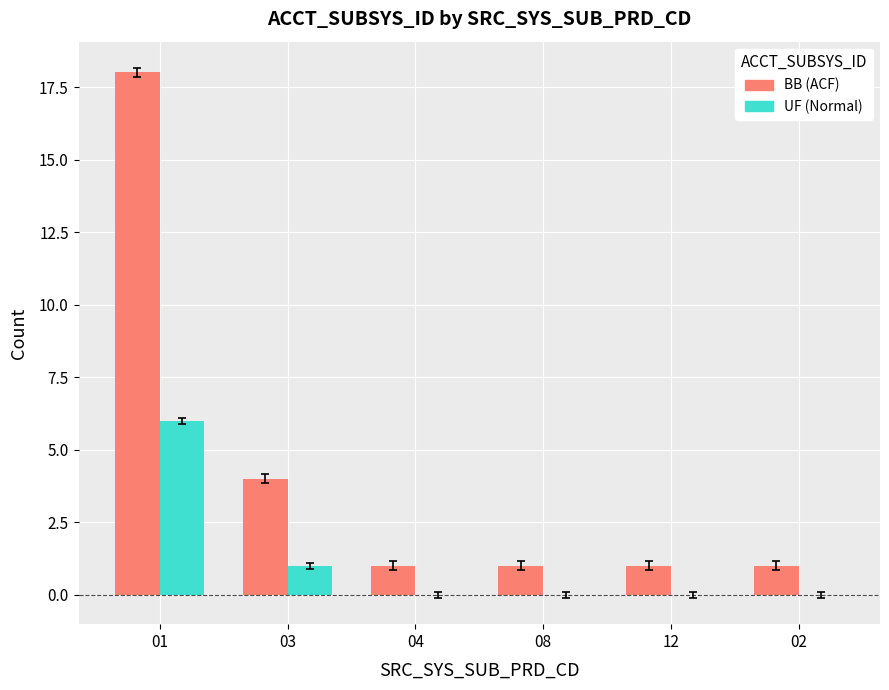

What is the total value across all series at 02?

1